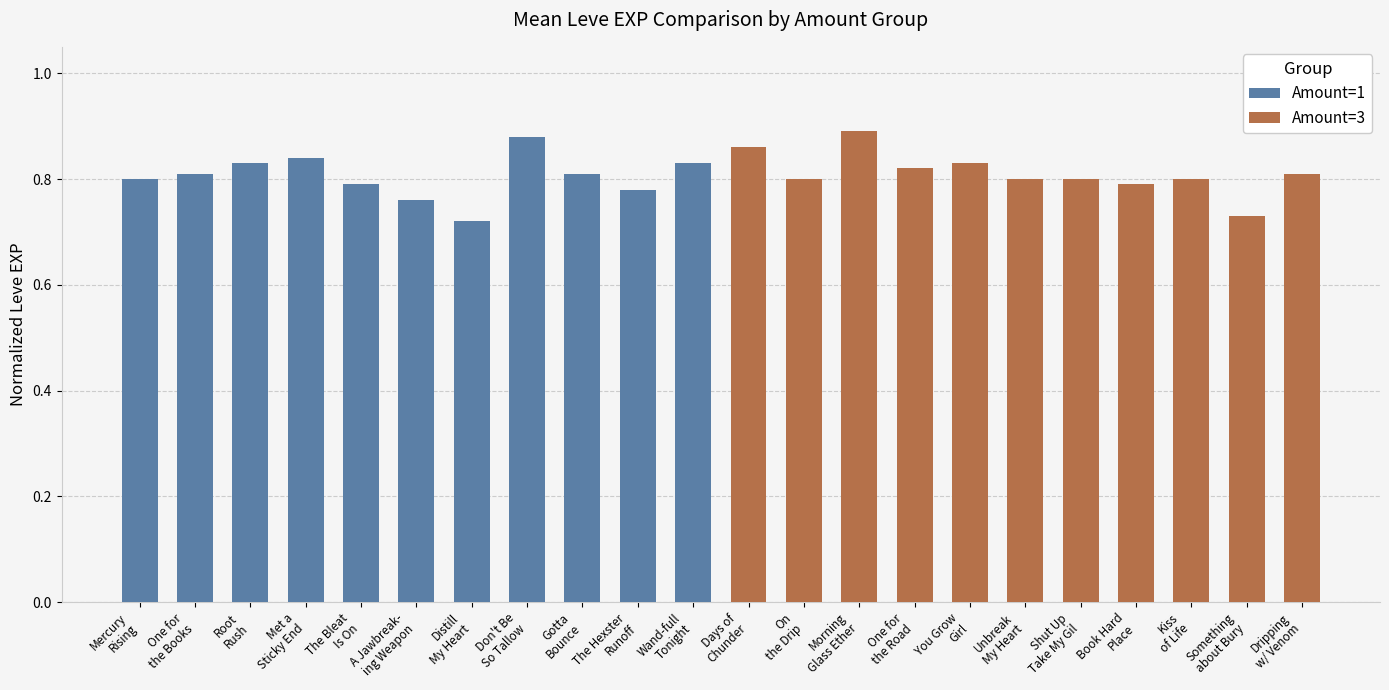

Which series has the largest total across all categories?

Amount=3